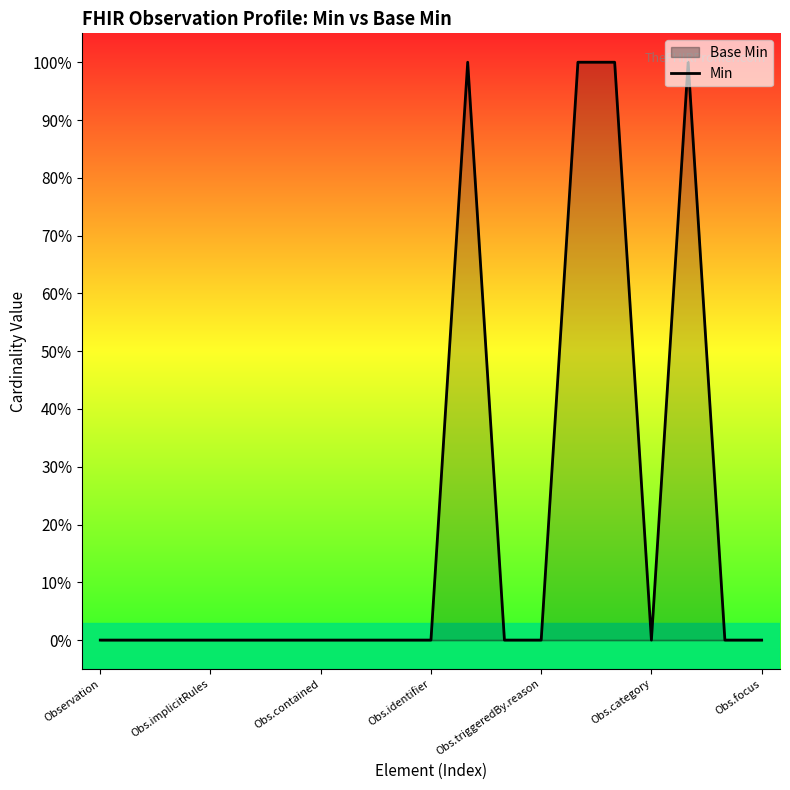

Where is the first local minimum?

Obs.category